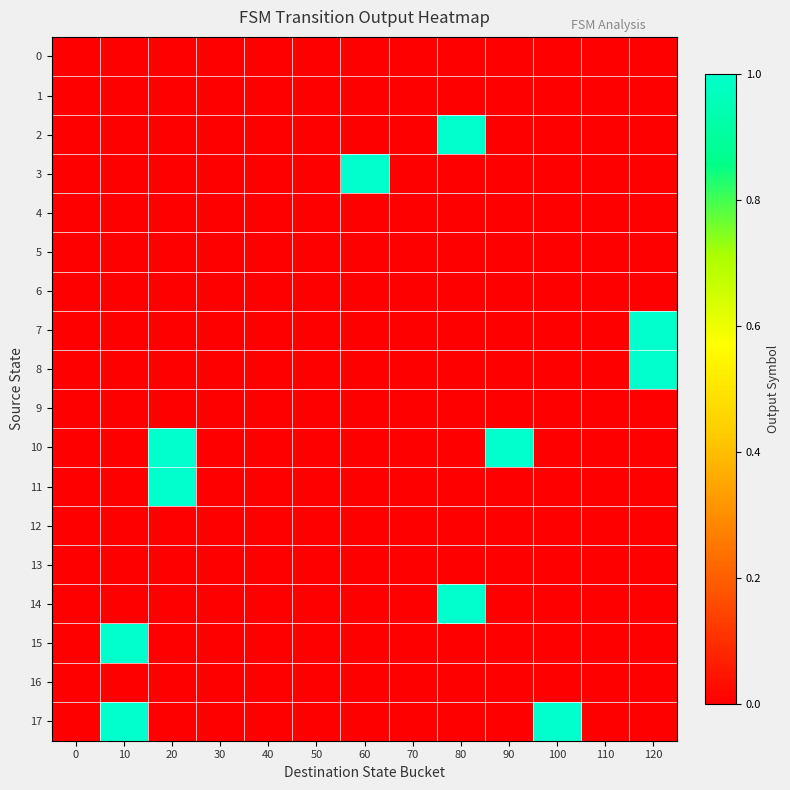

Reading left to right, list all the values displayed in this chart.

0: 0=0	10=0	20=0	30=0	40=0	50=0	60=0	70=0	80=0	90=0	100=0	110=0	120=0
1: 0=0	10=0	20=0	30=0	40=0	50=0	60=0	70=0	80=0	90=0	100=0	110=0	120=0
2: 0=0	10=0	20=0	30=0	40=0	50=0	60=0	70=0	80=1	90=0	100=0	110=0	120=0
3: 0=0	10=0	20=0	30=0	40=0	50=0	60=1	70=0	80=0	90=0	100=0	110=0	120=0
4: 0=0	10=0	20=0	30=0	40=0	50=0	60=0	70=0	80=0	90=0	100=0	110=0	120=0
5: 0=0	10=0	20=0	30=0	40=0	50=0	60=0	70=0	80=0	90=0	100=0	110=0	120=0
6: 0=0	10=0	20=0	30=0	40=0	50=0	60=0	70=0	80=0	90=0	100=0	110=0	120=0
7: 0=0	10=0	20=0	30=0	40=0	50=0	60=0	70=0	80=0	90=0	100=0	110=0	120=1
8: 0=0	10=0	20=0	30=0	40=0	50=0	60=0	70=0	80=0	90=0	100=0	110=0	120=1
9: 0=0	10=0	20=0	30=0	40=0	50=0	60=0	70=0	80=0	90=0	100=0	110=0	120=0
10: 0=0	10=0	20=1	30=0	40=0	50=0	60=0	70=0	80=0	90=1	100=0	110=0	120=0
11: 0=0	10=0	20=1	30=0	40=0	50=0	60=0	70=0	80=0	90=0	100=0	110=0	120=0
12: 0=0	10=0	20=0	30=0	40=0	50=0	60=0	70=0	80=0	90=0	100=0	110=0	120=0
13: 0=0	10=0	20=0	30=0	40=0	50=0	60=0	70=0	80=0	90=0	100=0	110=0	120=0
14: 0=0	10=0	20=0	30=0	40=0	50=0	60=0	70=0	80=1	90=0	100=0	110=0	120=0
15: 0=0	10=1	20=0	30=0	40=0	50=0	60=0	70=0	80=0	90=0	100=0	110=0	120=0
16: 0=0	10=0	20=0	30=0	40=0	50=0	60=0	70=0	80=0	90=0	100=0	110=0	120=0
17: 0=0	10=1	20=0	30=0	40=0	50=0	60=0	70=0	80=0	90=0	100=1	110=0	120=0